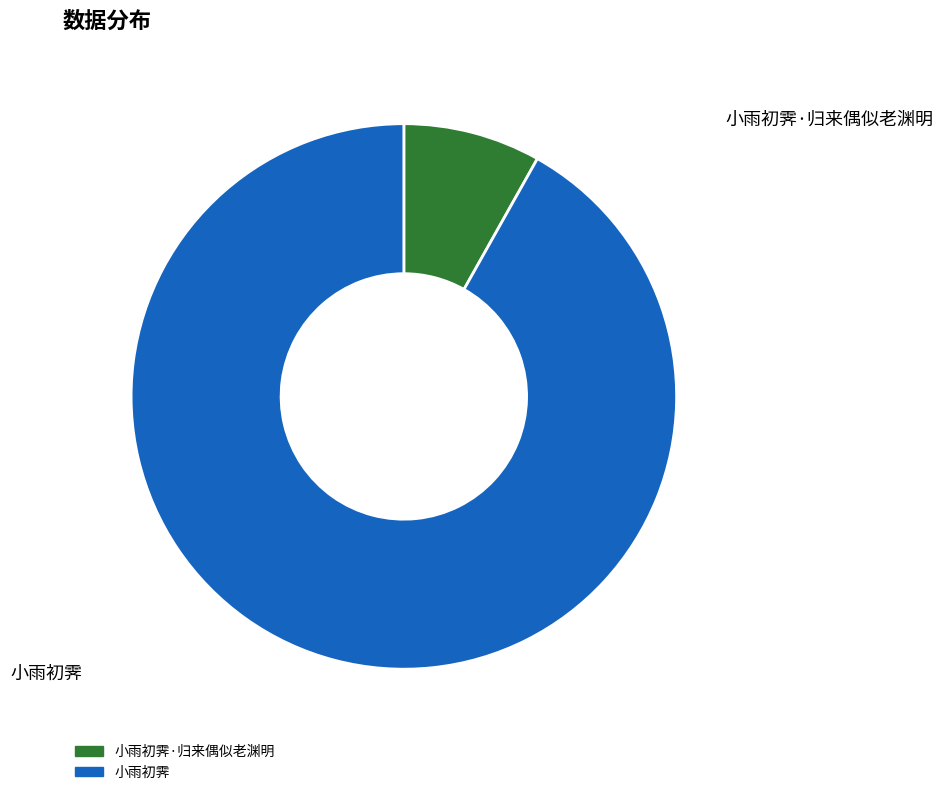

To the nearest percent, what is the difference between the largest and smallest slice percentages?

84%